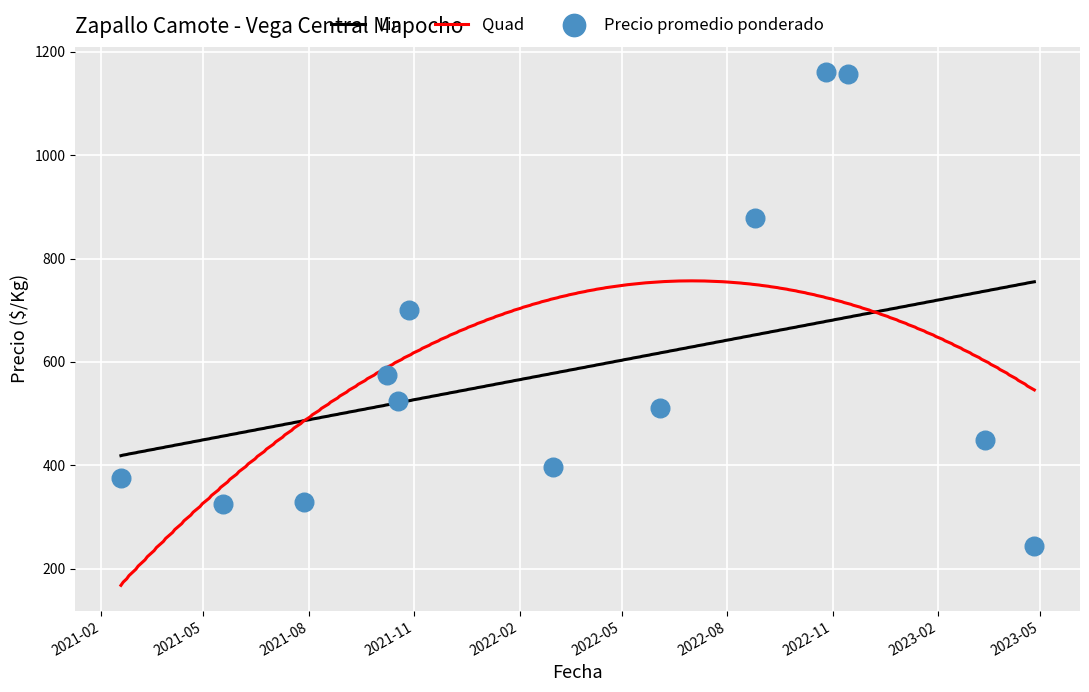

What is the minimum value for Quad?

168.0